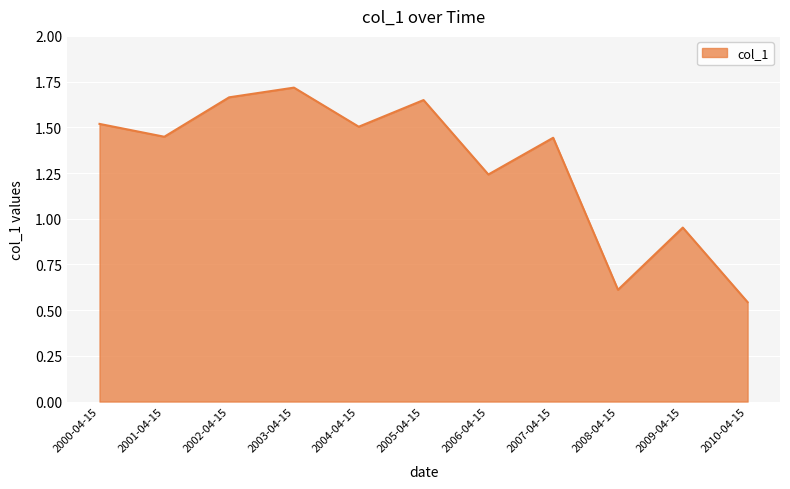

Where is the first local maximum?

2003-04-15